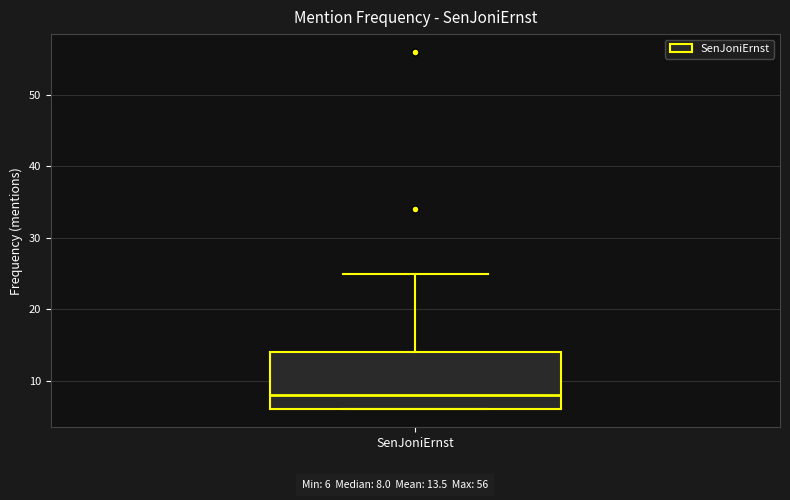

Where does the median line of the box for SenJoniErnst sit on the y-axis? The values are not printed on the chart, so give them approximately, as read against the axis.

8